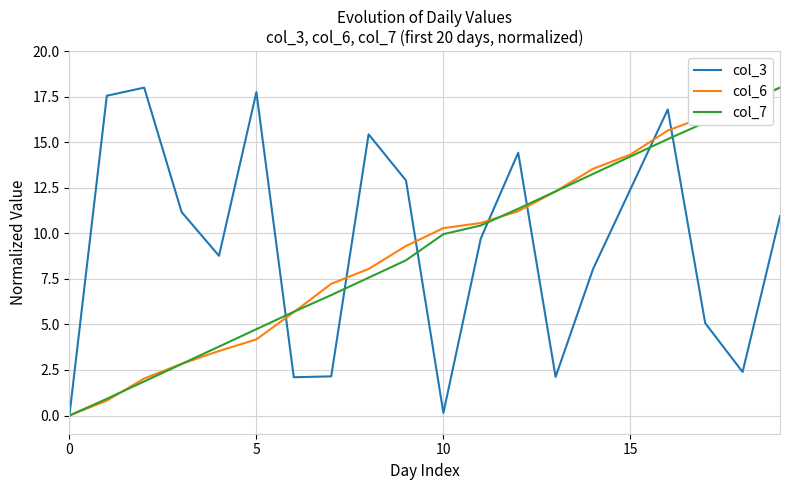

What are all the series names shown in the legend?

col_3, col_6, col_7